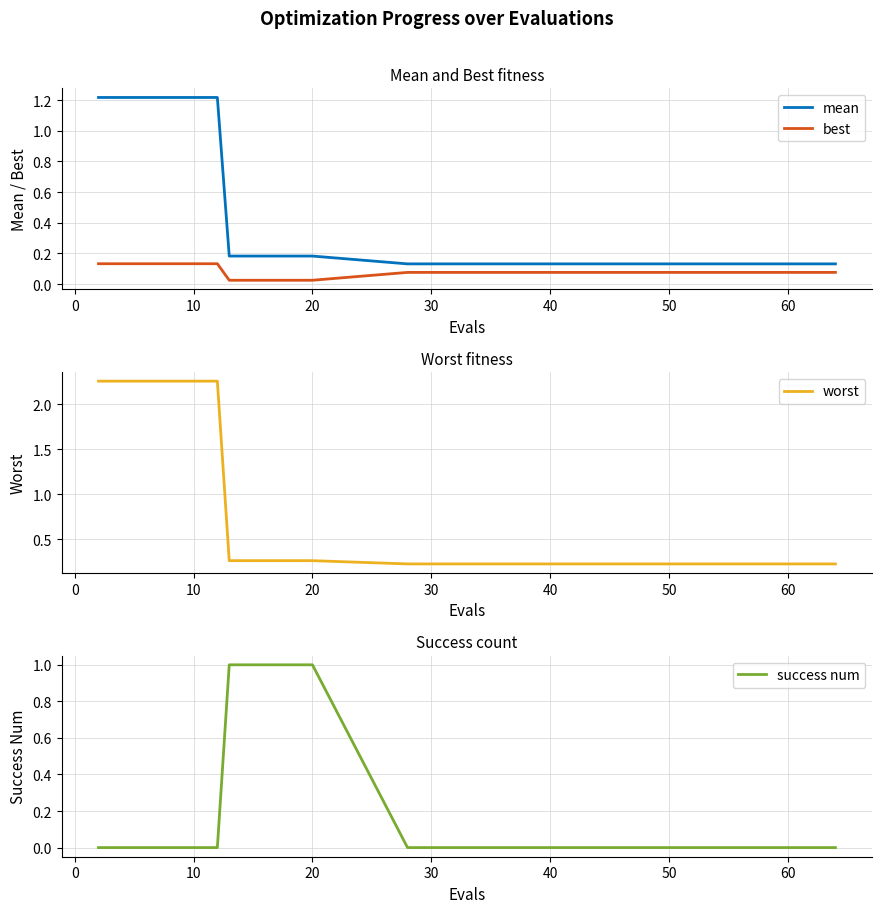

True or false: mean and best cross at least once.

False